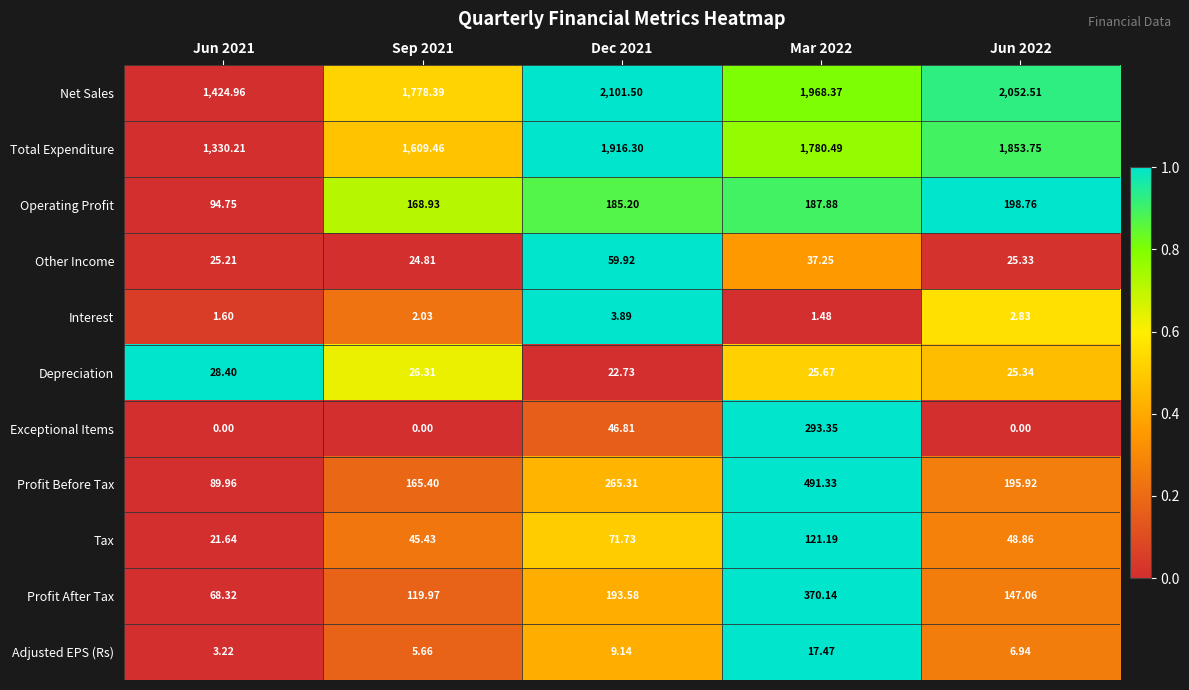

Rank the series by their maximum value, from lowest to highest.

Interest, Adjusted EPS (Rs), Depreciation, Other Income, Tax, Operating Profit, Exceptional Items, Profit After Tax, Profit Before Tax, Total Expenditure, Net Sales